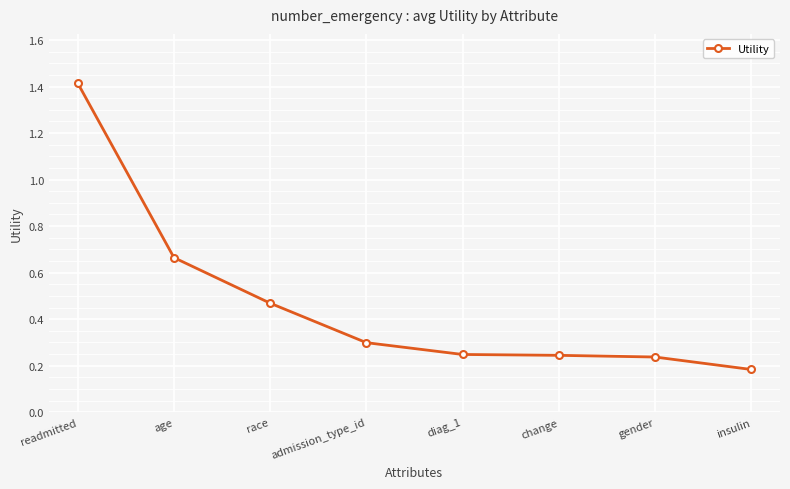

What is the maximum value shown in the chart?

1.4